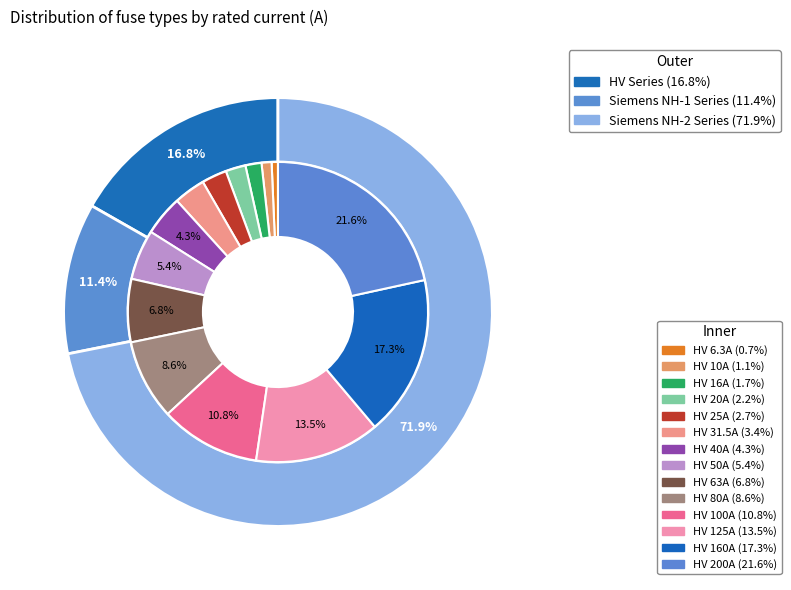

Does HV 6.3A account for over 50% of the chart?

No